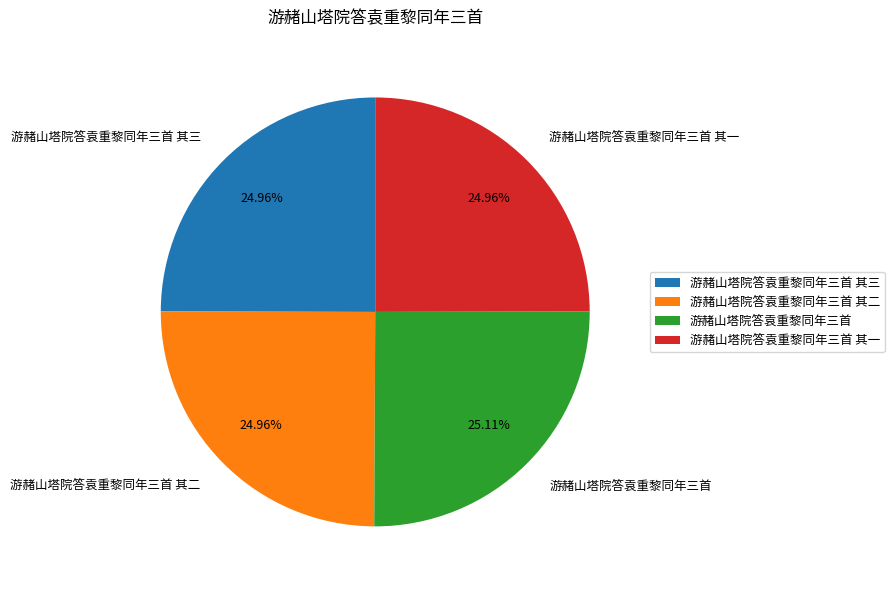

What is the ratio of the value at 游赭山塔院答袁重黎同年三首 to the value at 游赭山塔院答袁重黎同年三首 其三?

1.0